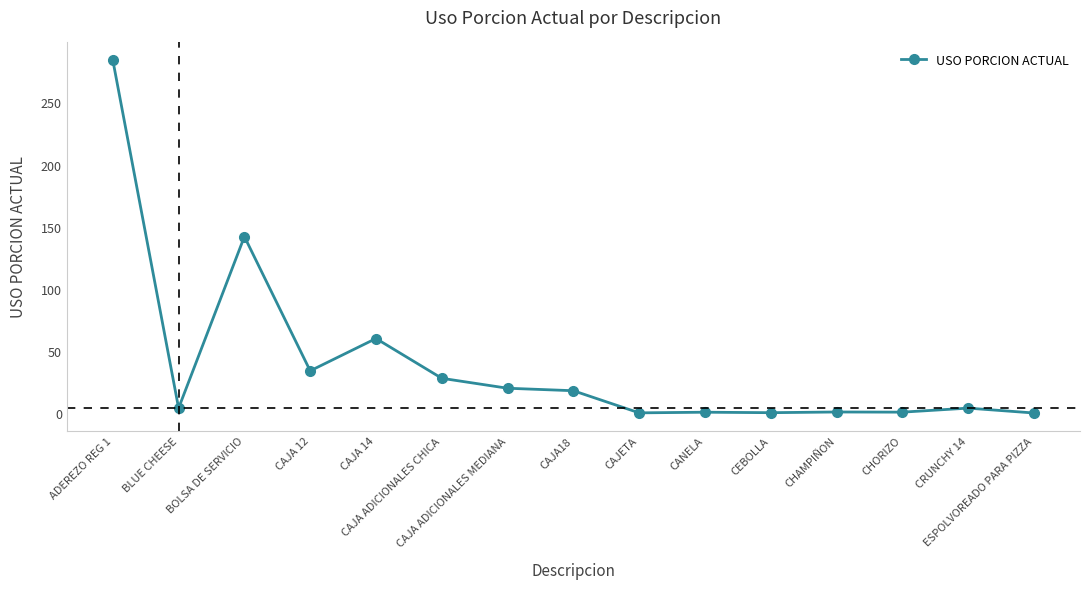

What is the change in value from CAJA18 to CEBOLLA?

-17.7